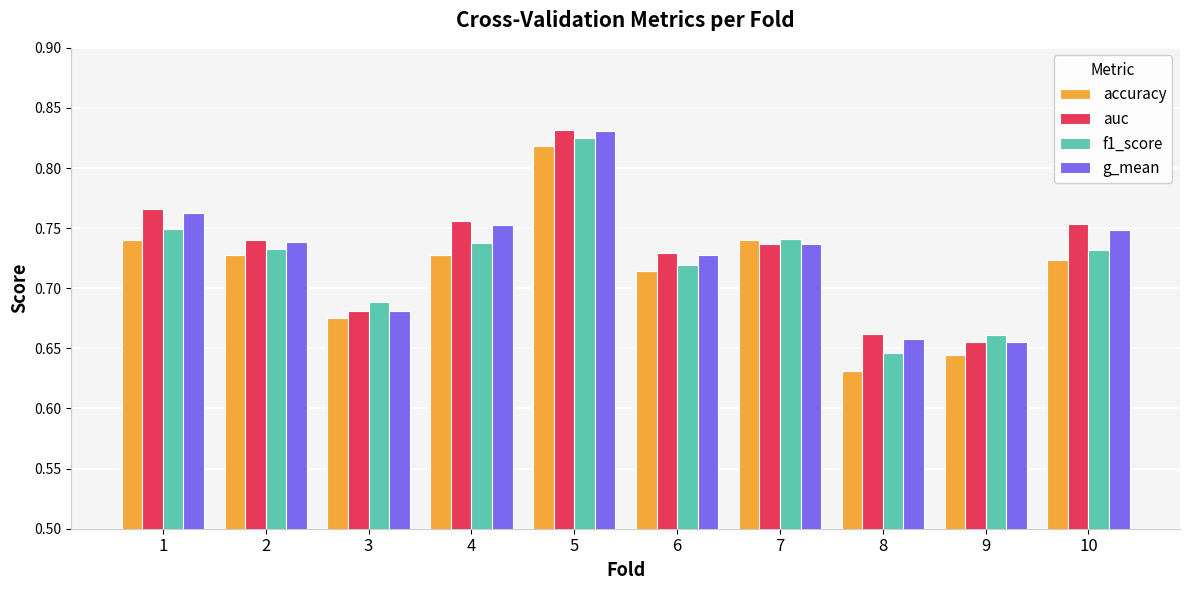

Count the f1_score values in the range 0 to 1.

10